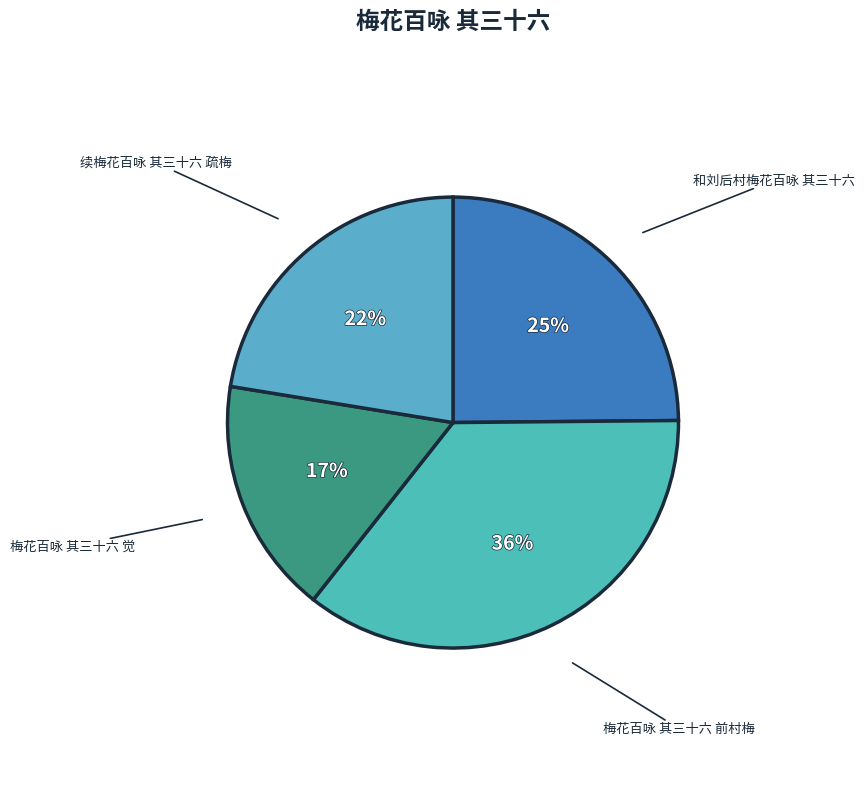

To the nearest percent, what is the difference between the 梅花百咏 其三十六 觉 and 梅花百咏 其三十六 前村梅 slice percentages?

19%